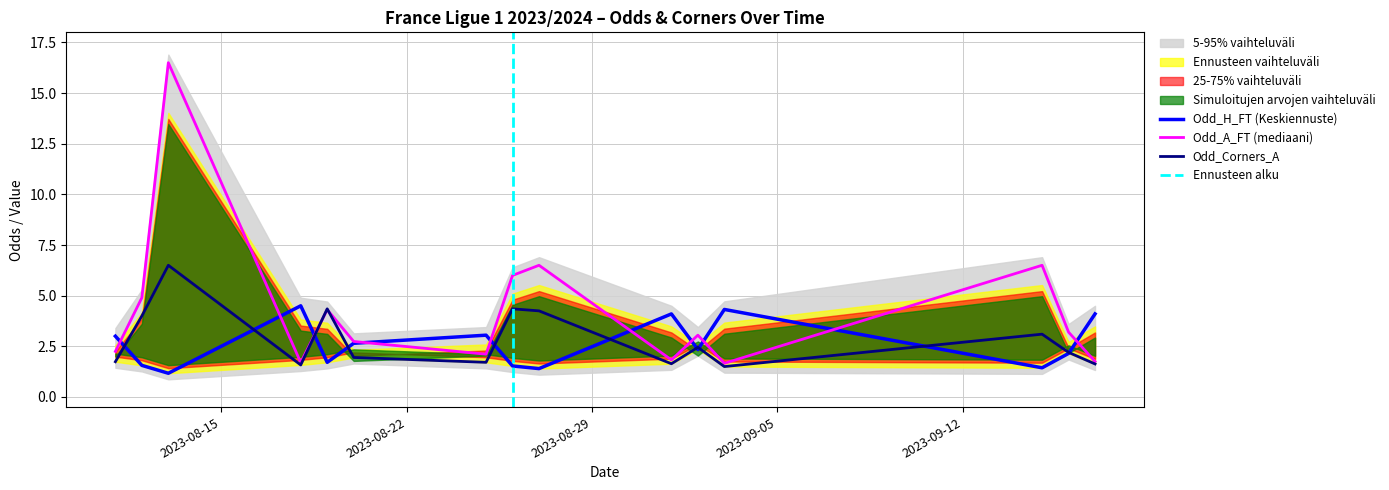

In Odd_A_FT, how many points are lower than both neighbors (excluding endpoints)?

4